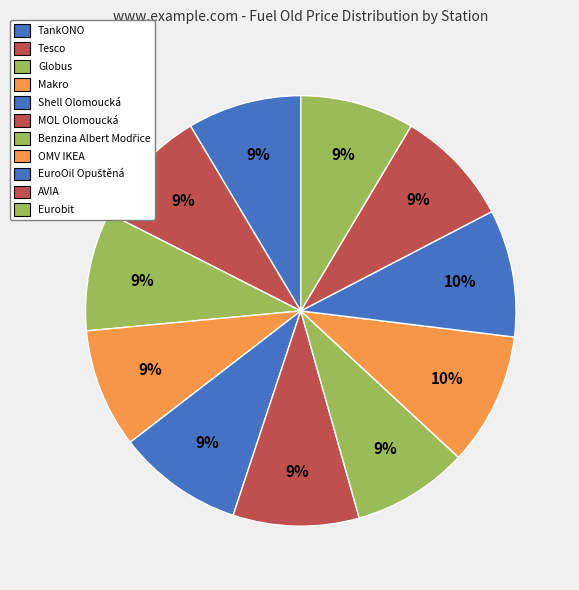

Do Makro and Shell Olomoucká together represent more than half of the pie?

No